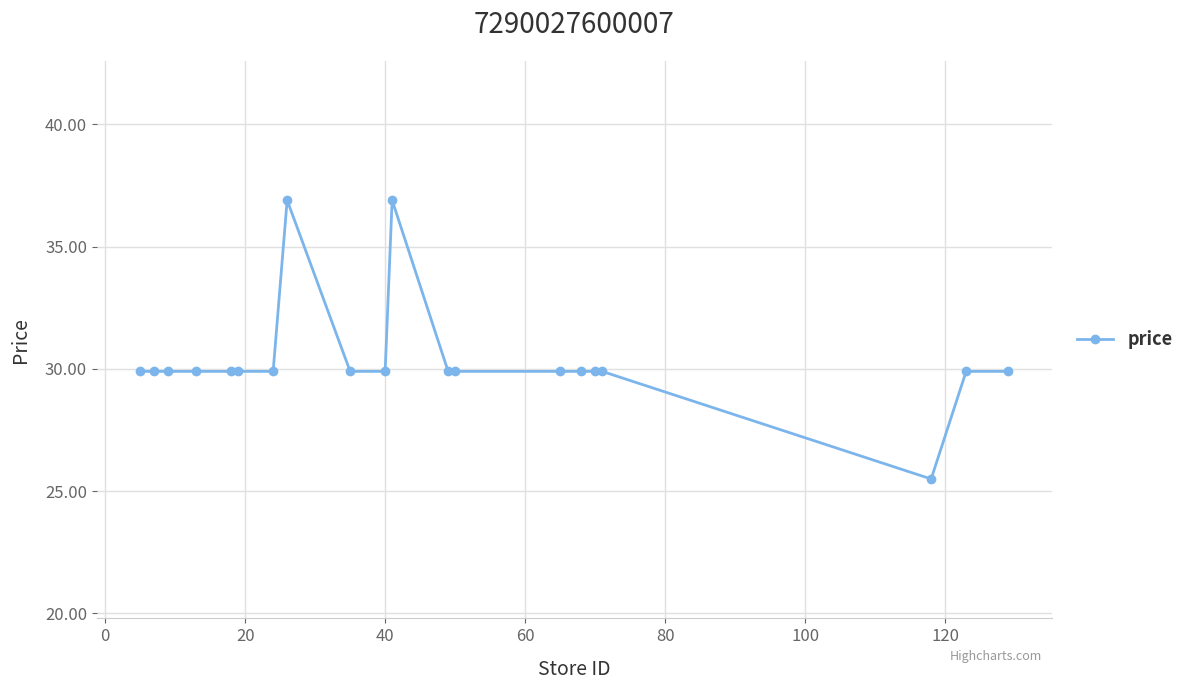

What is the sum of all values?

607.6